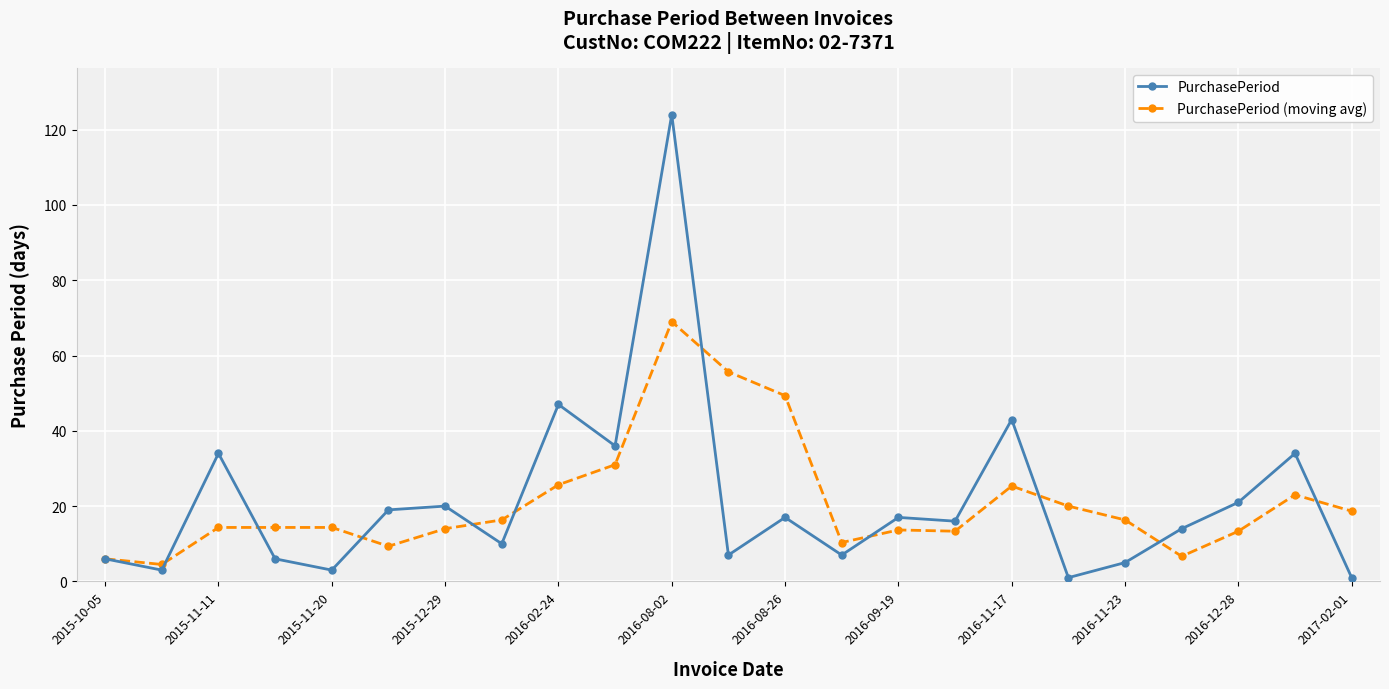

True or false: PurchasePeriod has more than 1 interior local peaks.

True